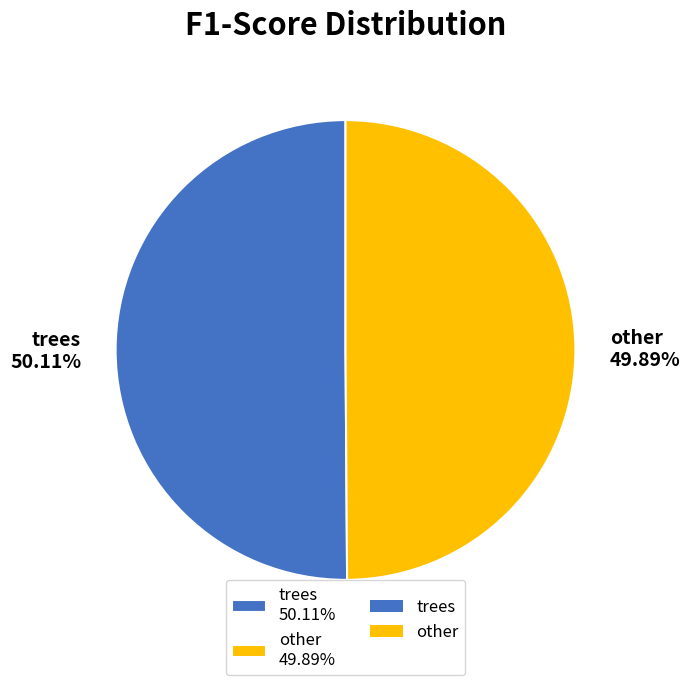

Does any single category account for the majority?

Yes